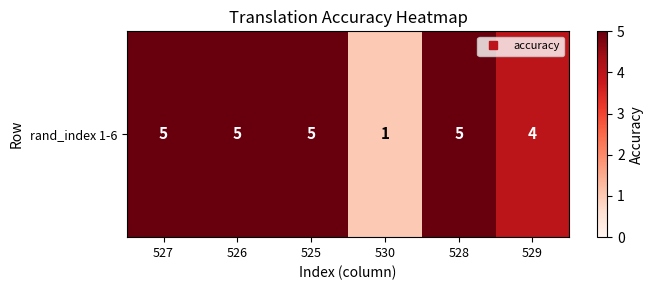

What is the sum of the values at 528 and 530?

6